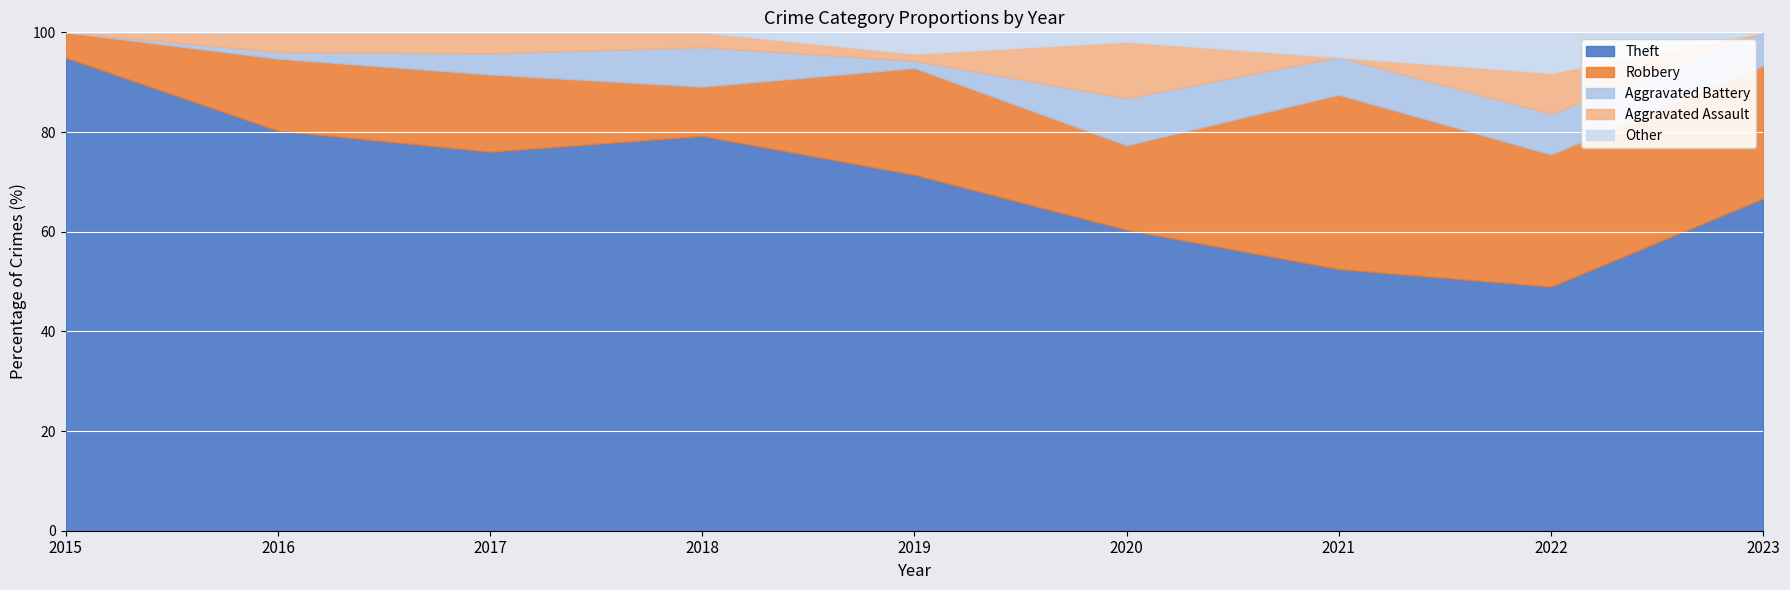

Which series changed the most between 2016 and 2017?

Theft